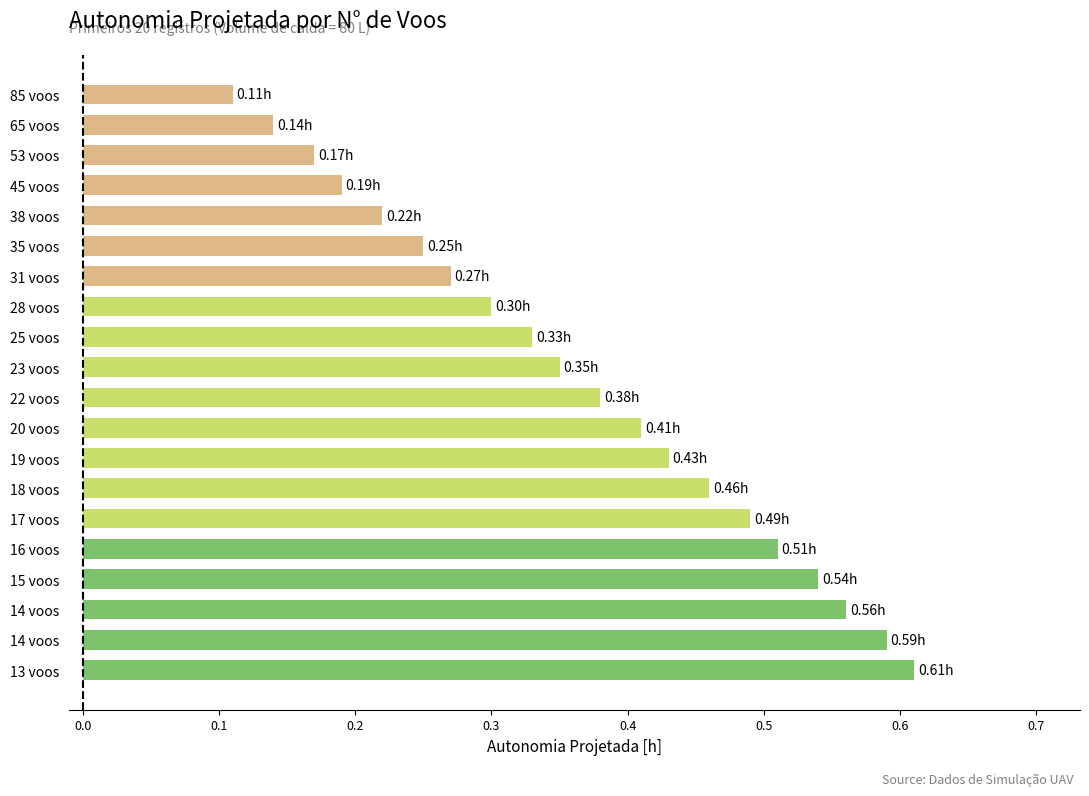

What is the smallest value displayed?

0.1